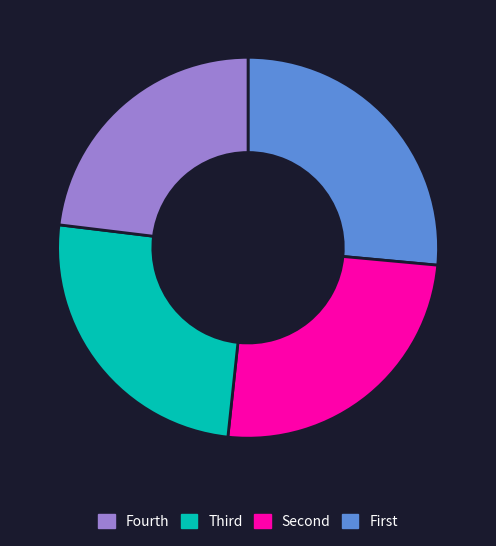

Is there a majority slice in this chart?

No